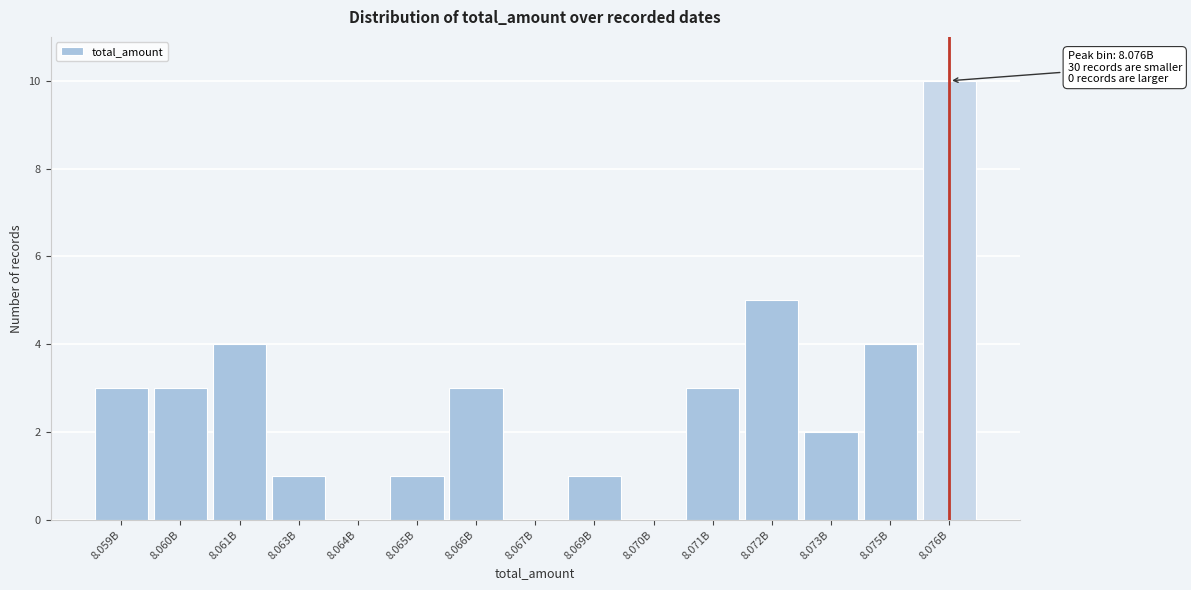

Reading left to right, extract all data points from this chart.

8.059B=3	8.060B=3	8.061B=4	8.063B=1	8.064B=0	8.065B=1	8.066B=3	8.067B=0	8.069B=1	8.070B=0	8.071B=3	8.072B=5	8.073B=2	8.075B=4	8.076B=10